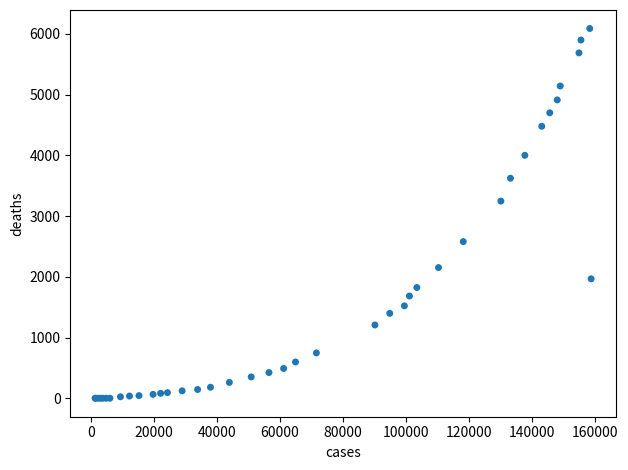

What Y value in the scatter plot is closest to 3044?

3246